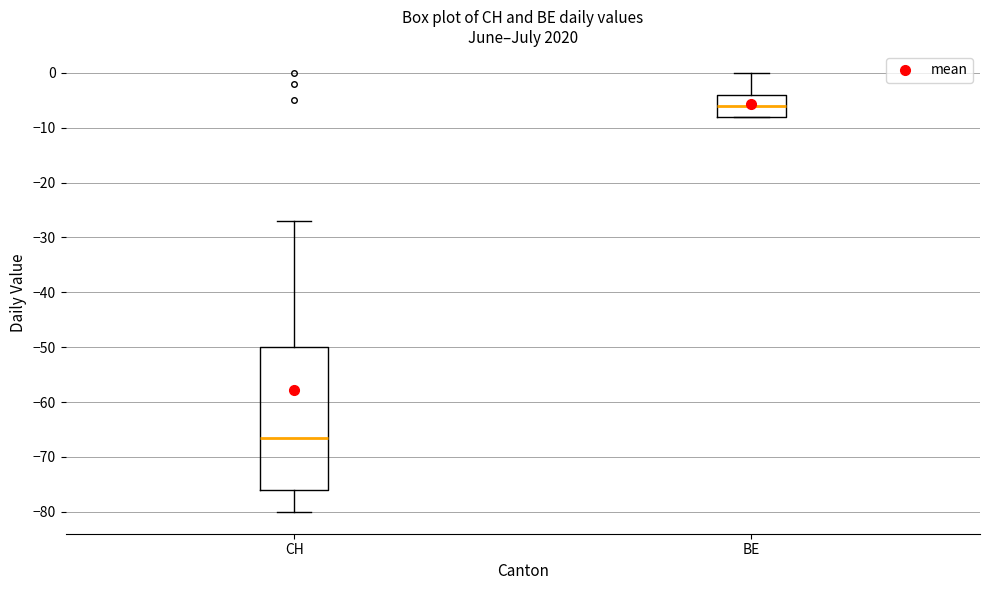

Where does the median line of the box for CH sit on the y-axis? The values are not printed on the chart, so give them approximately, as read against the axis.

-66